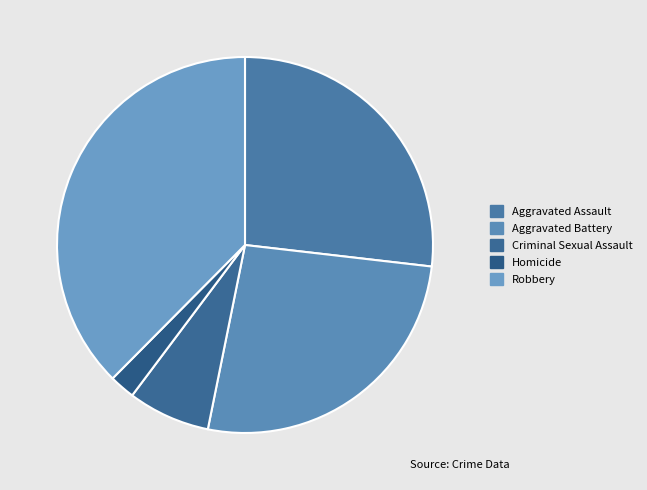

Count the number of slices in the pie.

5